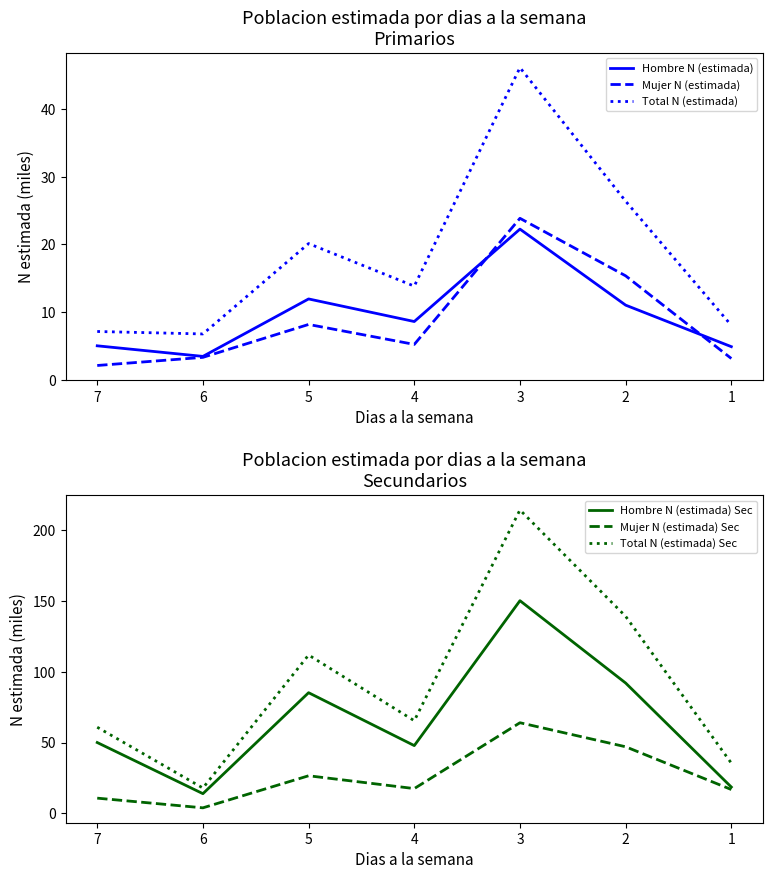

Which series has the largest total across all categories?

Total N (estimada) Sec